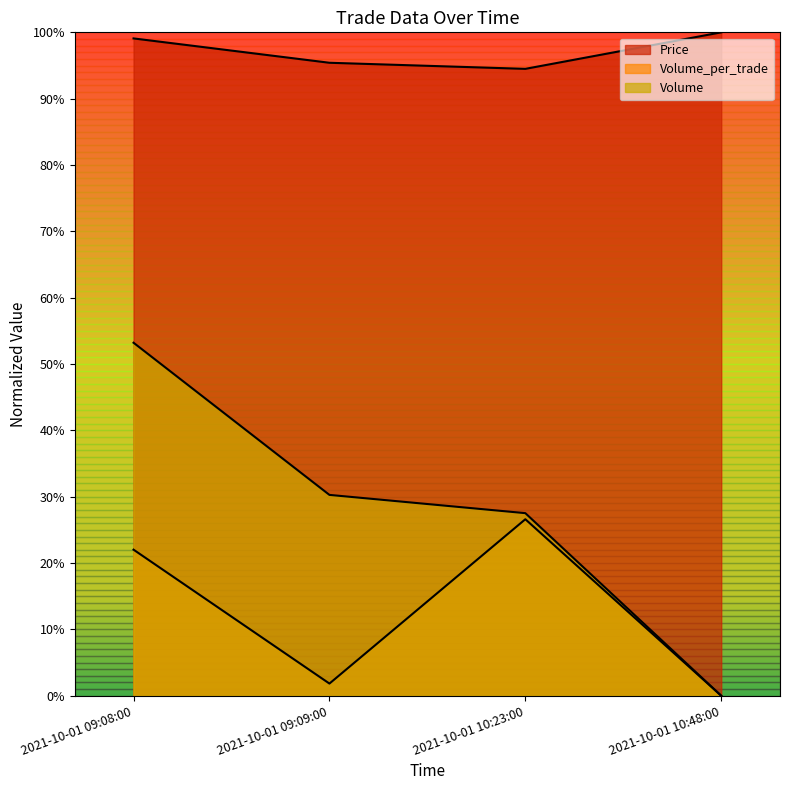

True or false: Price has a value of 1.0 at 2021-10-01 10:48:00.

True